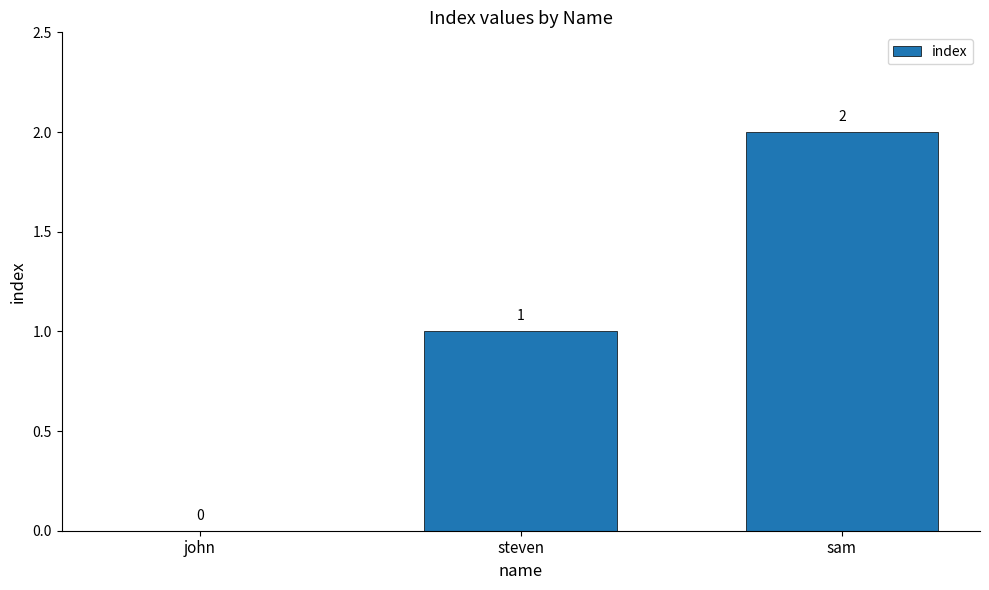

Between john and sam, which is larger?

sam